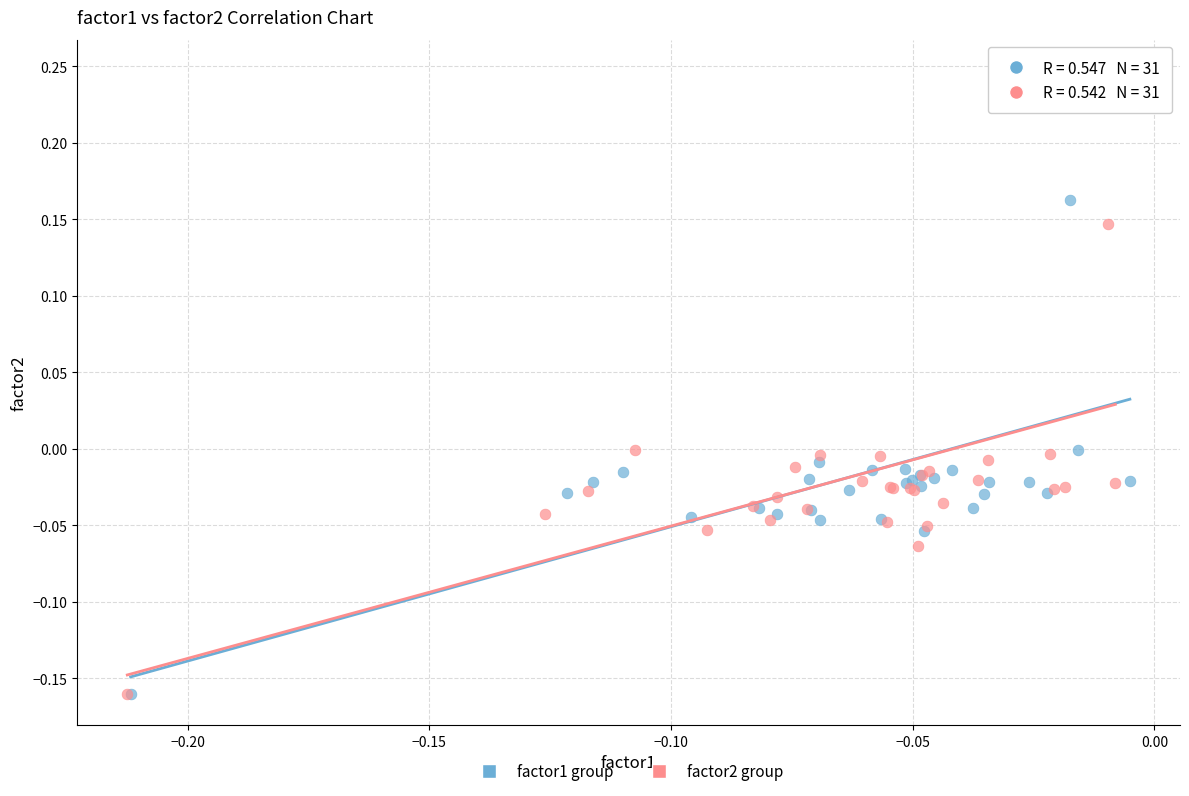

Which series has the largest Y range (max minus min)?

factor2 group